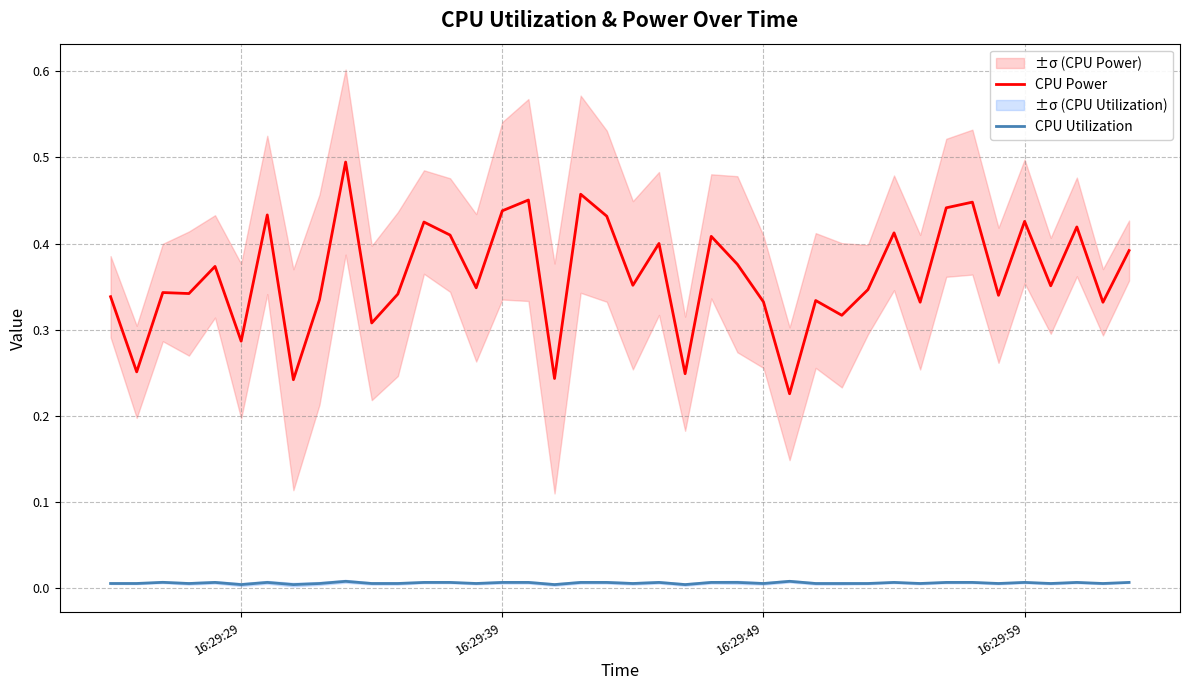

What is the difference between the maximum and minimum values in the CPU Power series?

0.3